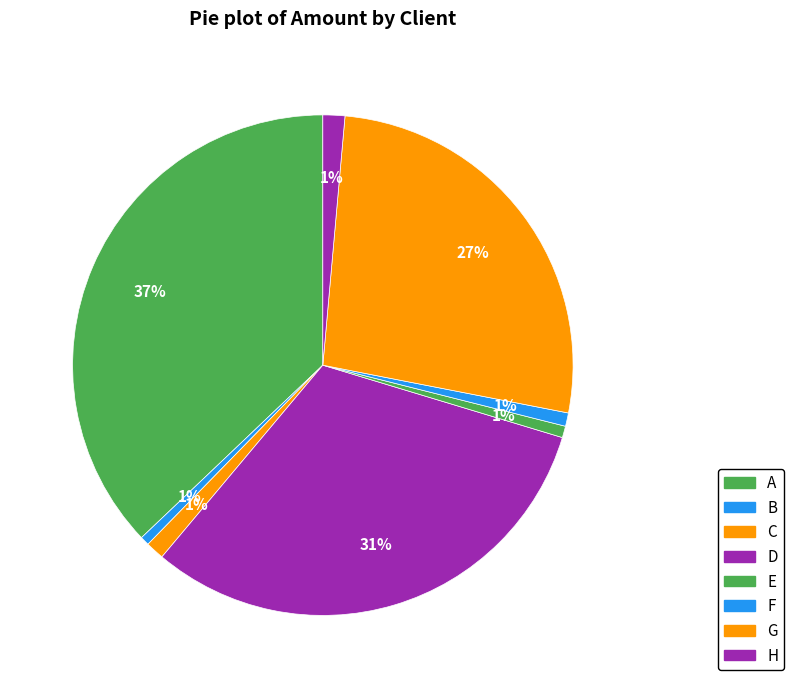

What portion of the pie excludes H?

98.6%